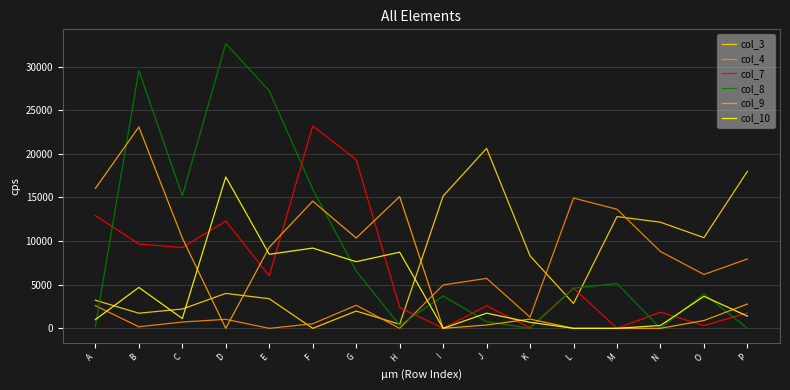

What is the maximum value for col_10?

17353.6